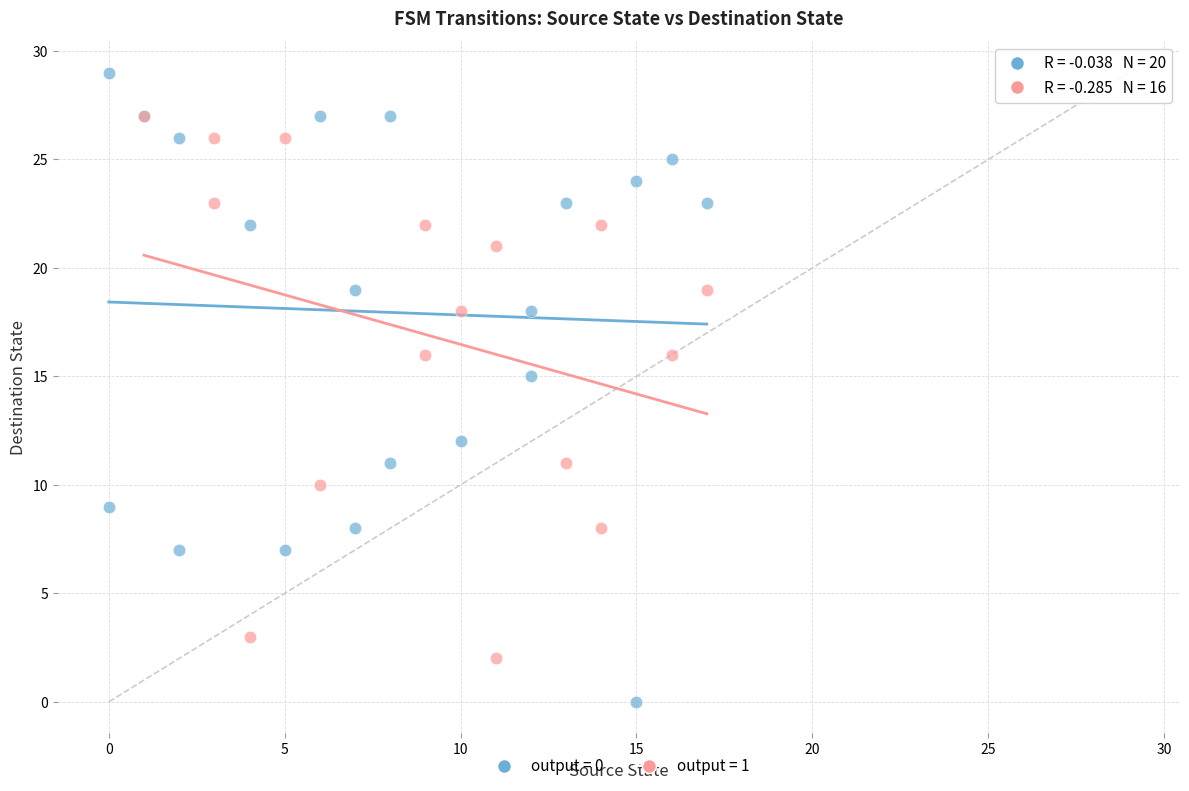

Which series reaches the maximum Y coordinate?

output = 0